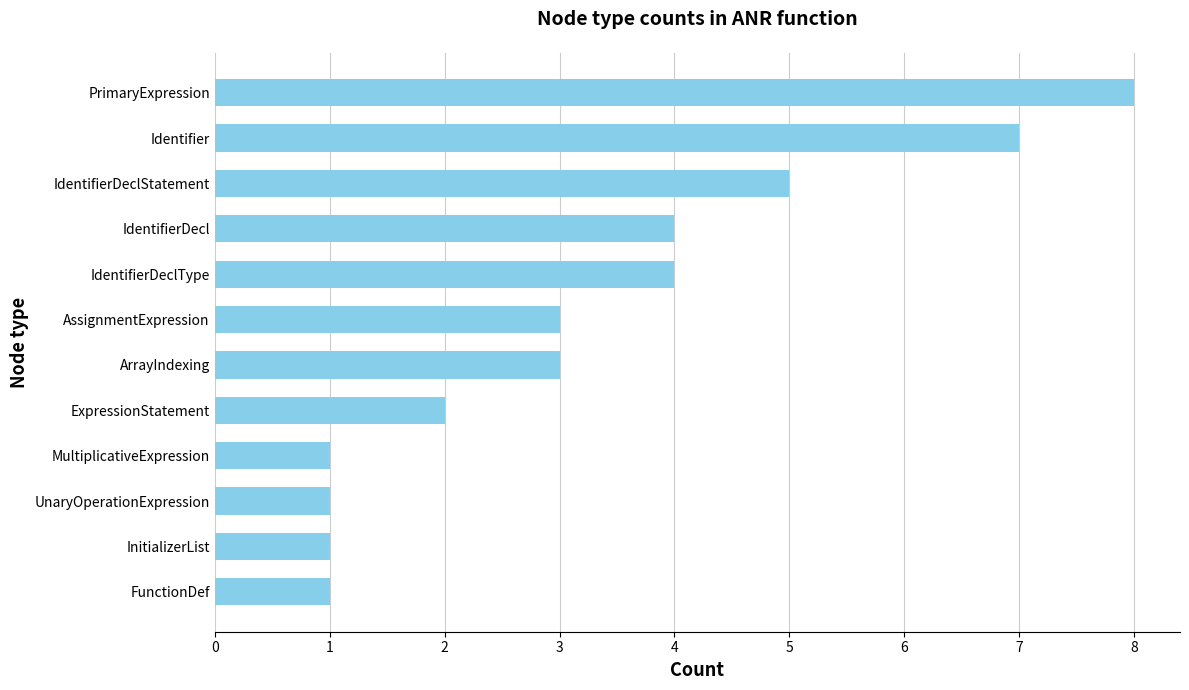

Which label corresponds to the largest value in the chart?

PrimaryExpression